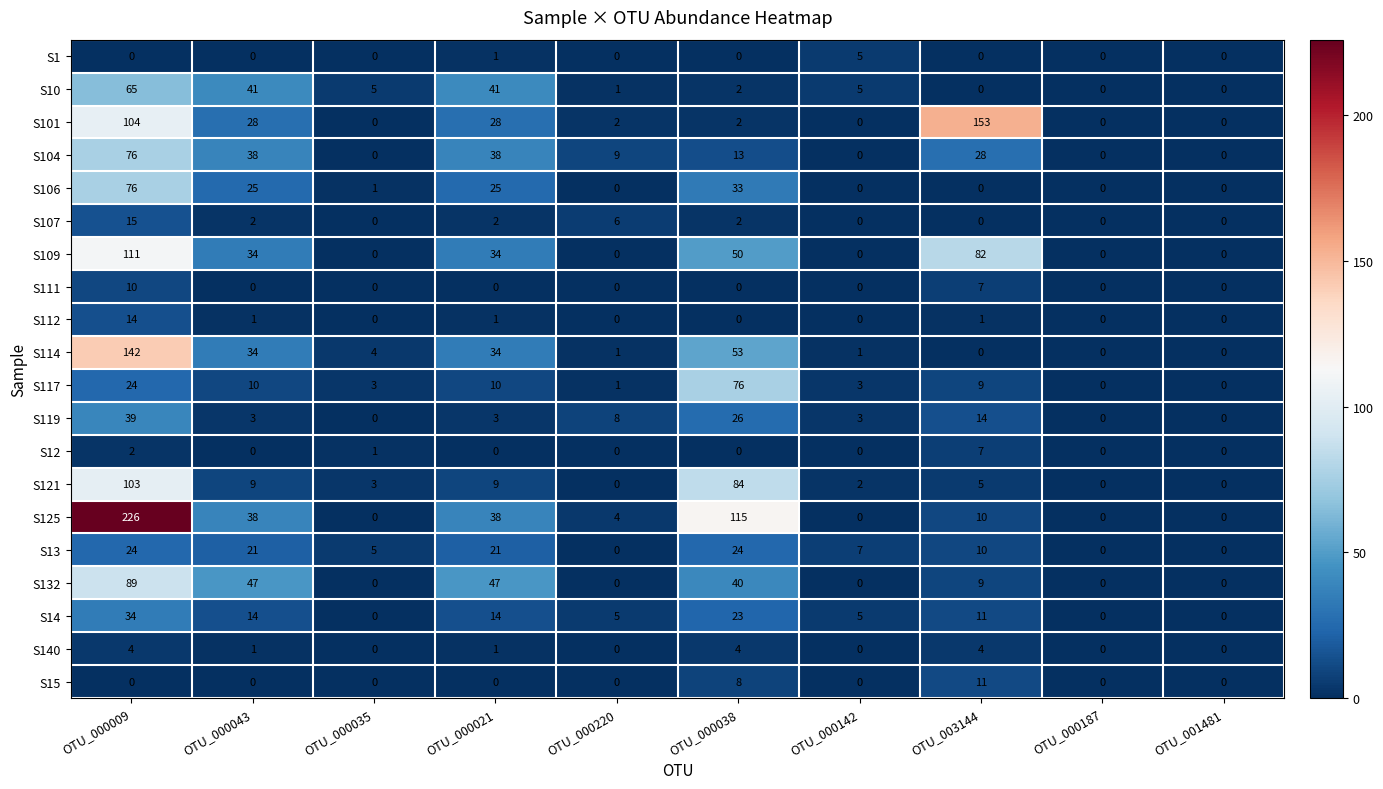

Between OTU_000009 and OTU_000187, which series saw the biggest shift?

S125